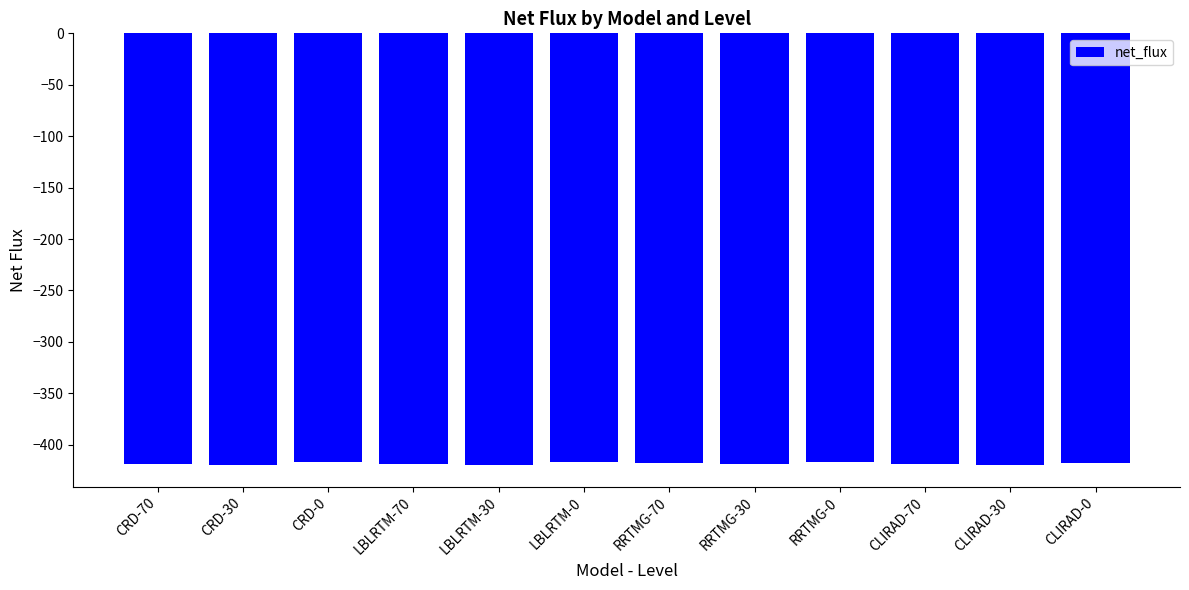

How many values are below -418?

8